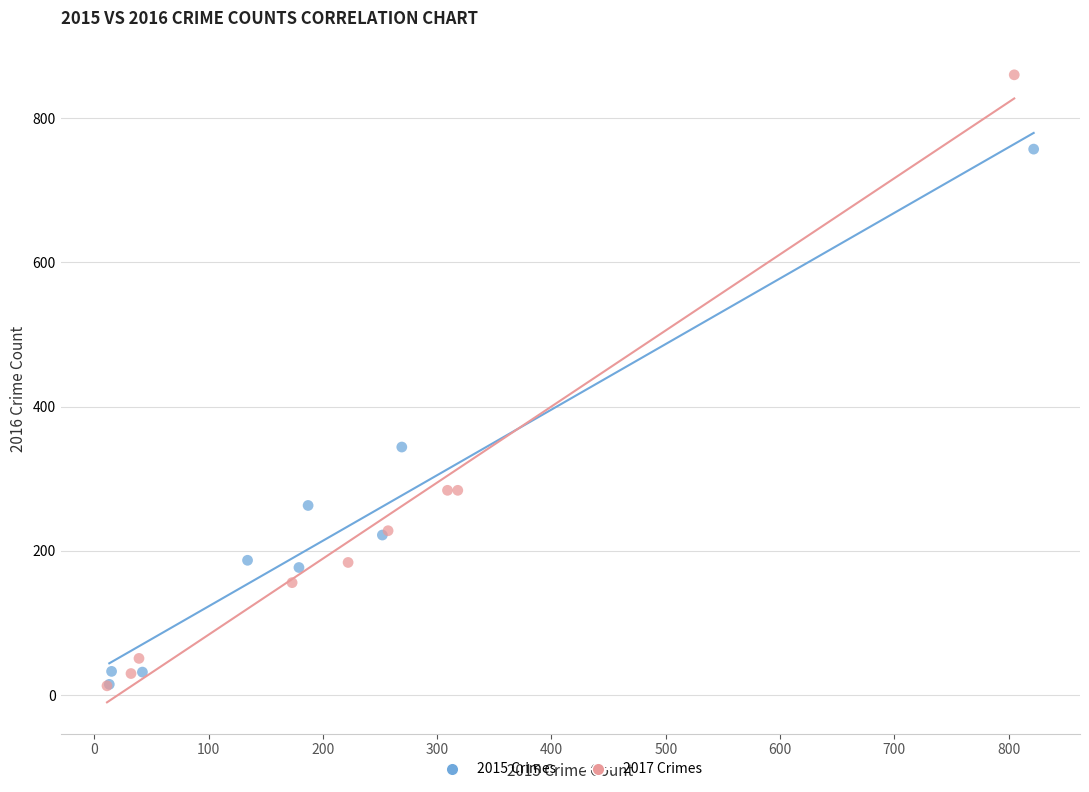

What are all the series names shown in the legend?

2015 Crimes, 2017 Crimes